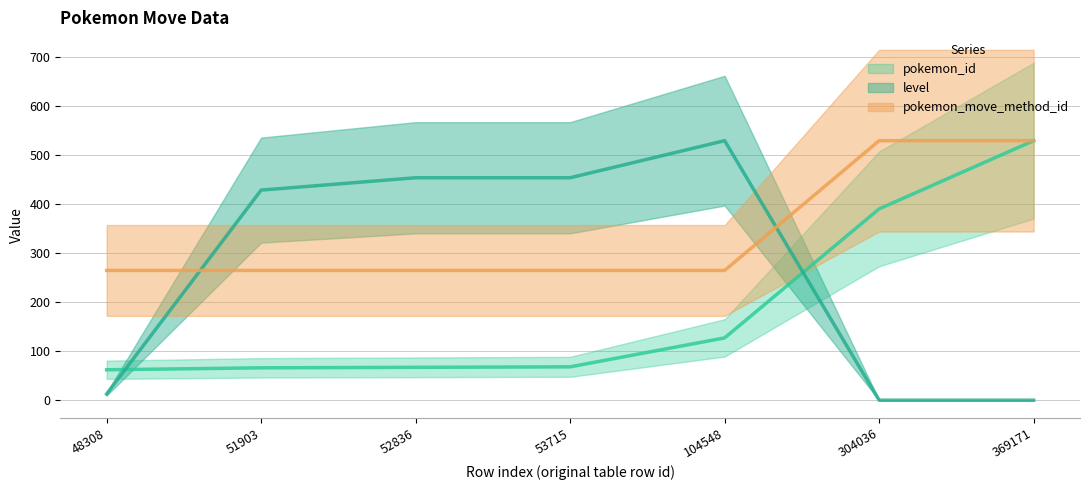

Which series has the largest total across all categories?

pokemon_move_method_id